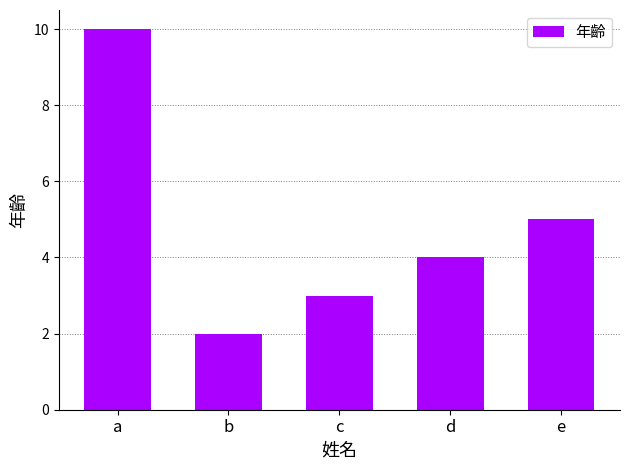

What is the change in value from c to d?

+1